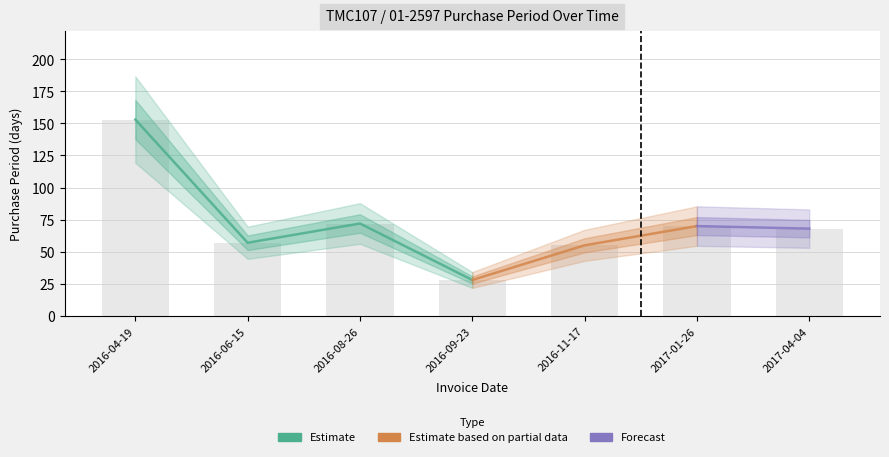

What is the label of the 1st bar from the right?

2017-04-04